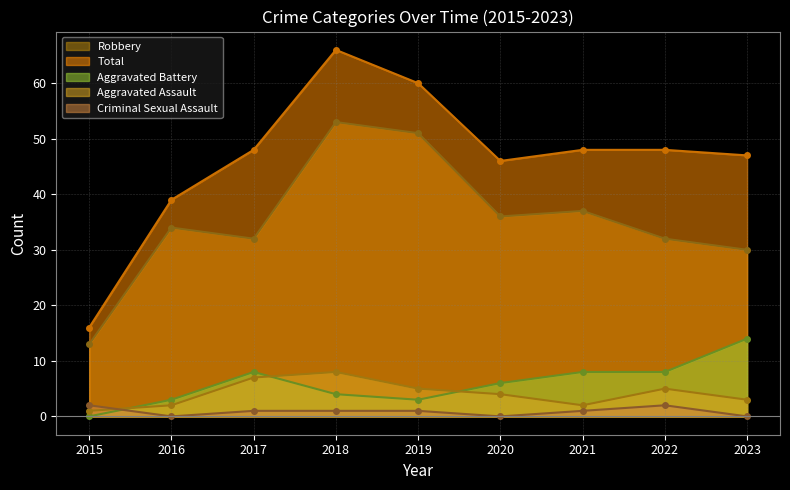

True or false: Total and Aggravated Assault cross at least once.

False